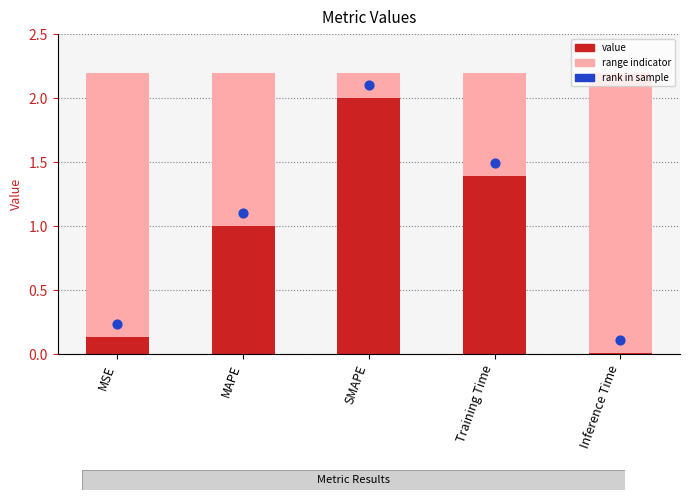

Which series reaches the maximum Y coordinate?

rank within sample